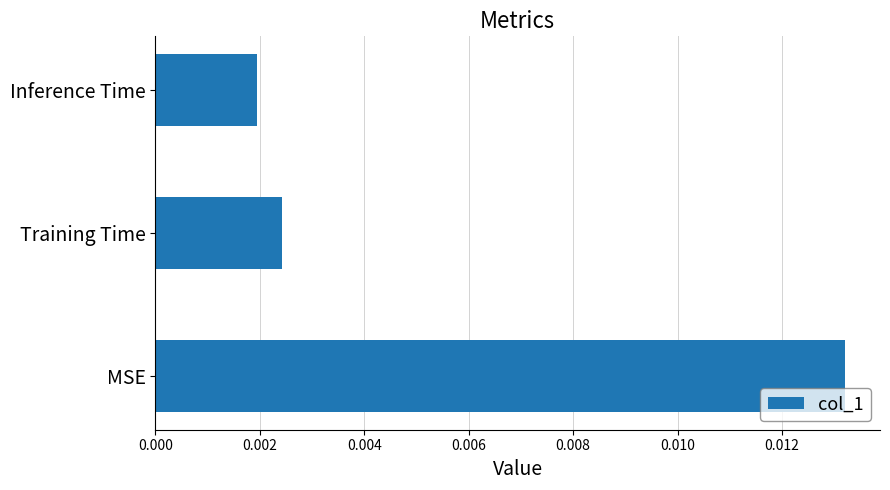

Which category has the highest value across all series?

MSE